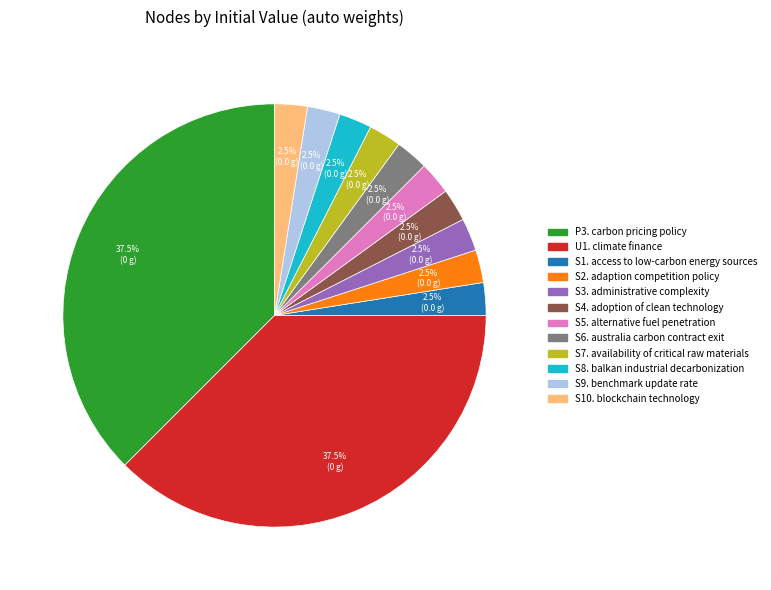

What percentage is NOT represented by S6. australia carbon contract exit?

97.5%